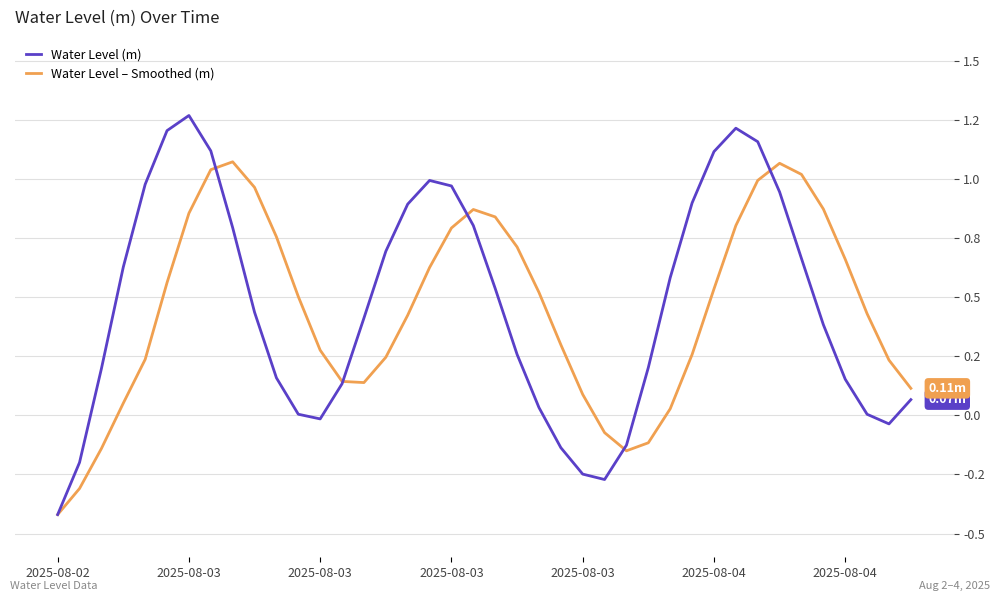

Does the chart have visible grid lines?

Yes